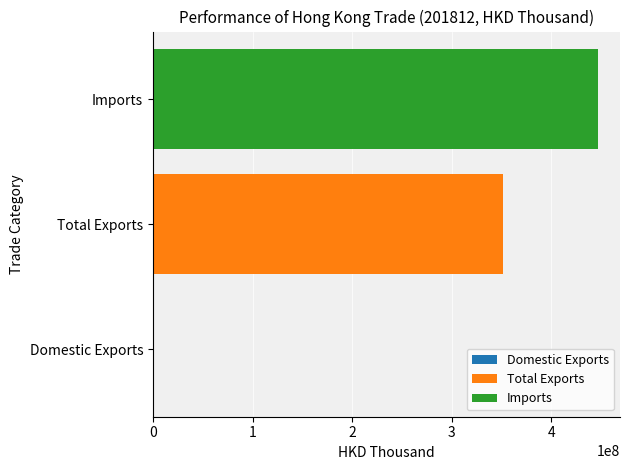

Is it true that Total Exports equals 144824573.7 at Total Exports?

False